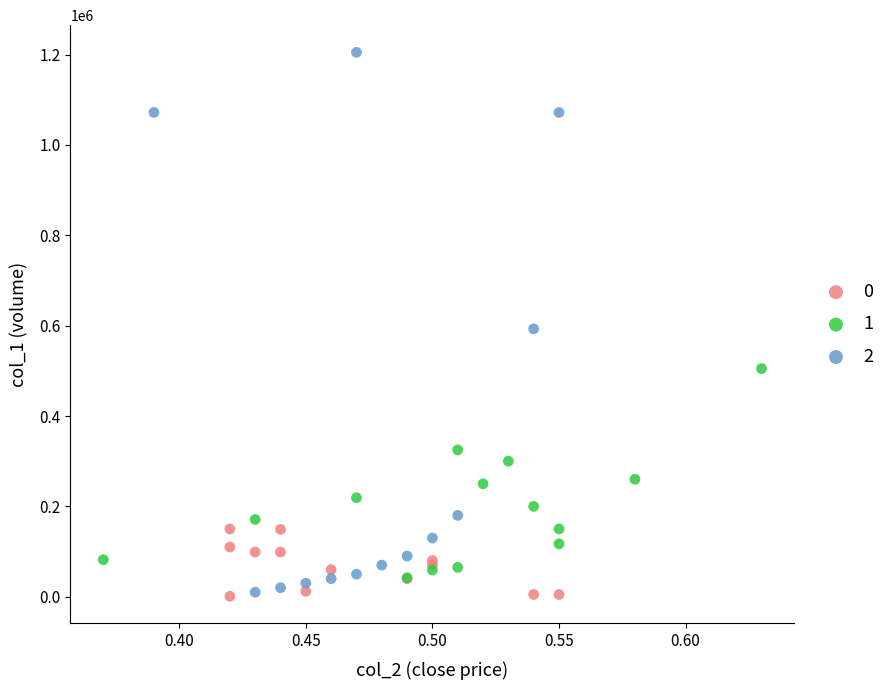

Which series reaches the maximum Y coordinate?

2